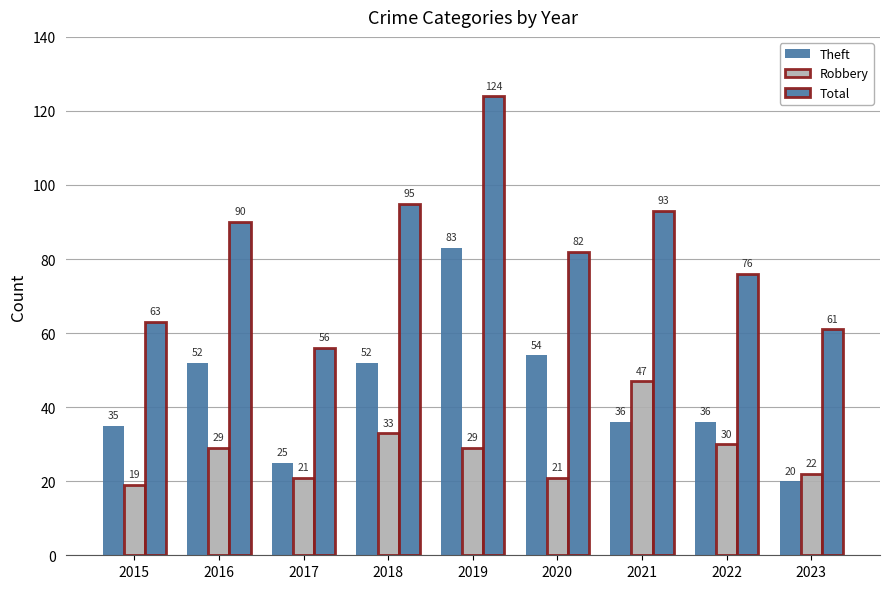

How many categories are shown in the chart?

9